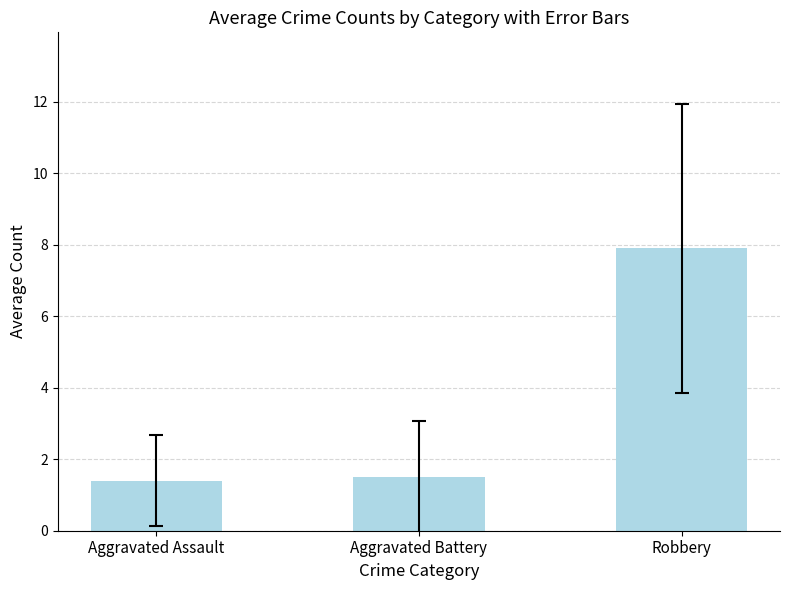

What position from the left is Robbery?

3